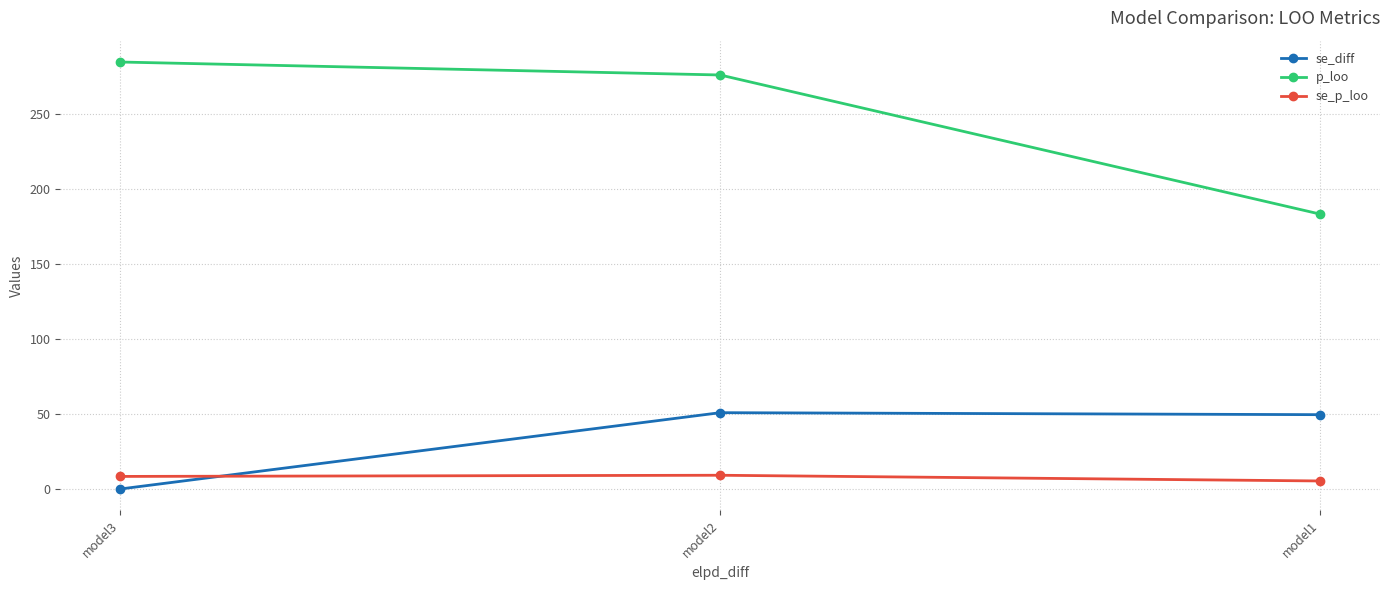

What is the spread (max minus min) of values at model2?

267.1